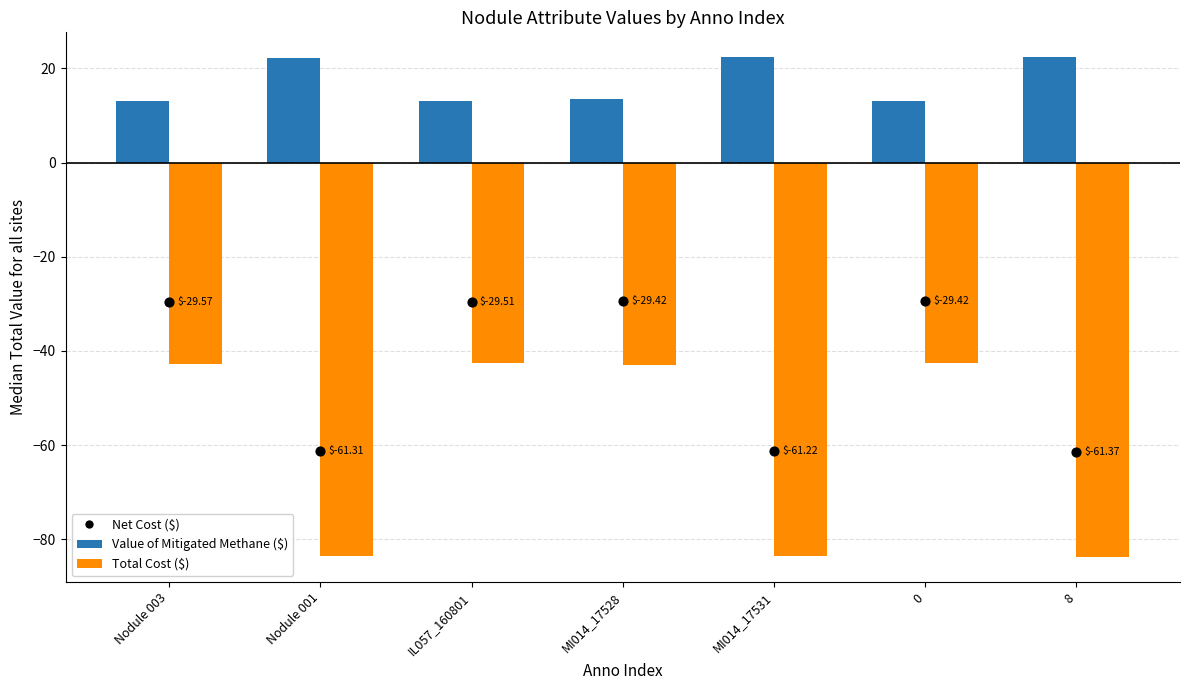

Which series contains the highest Y value?

Value of Mitigated Methane ($)